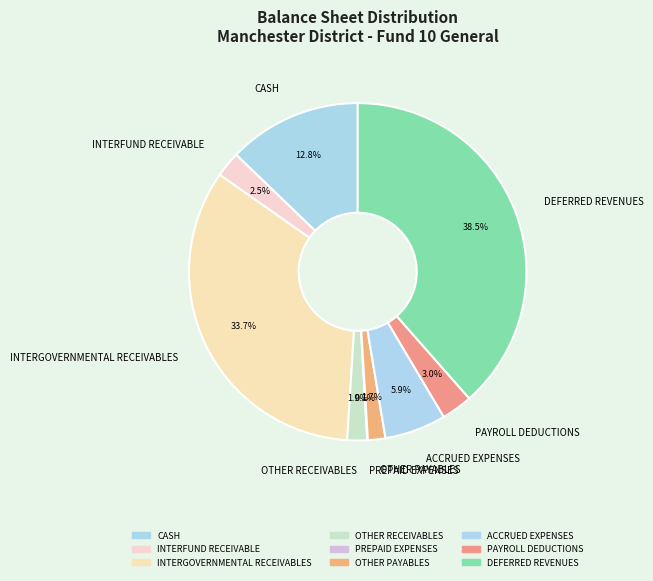

Which slice is the largest?

DEFERRED REVENUES